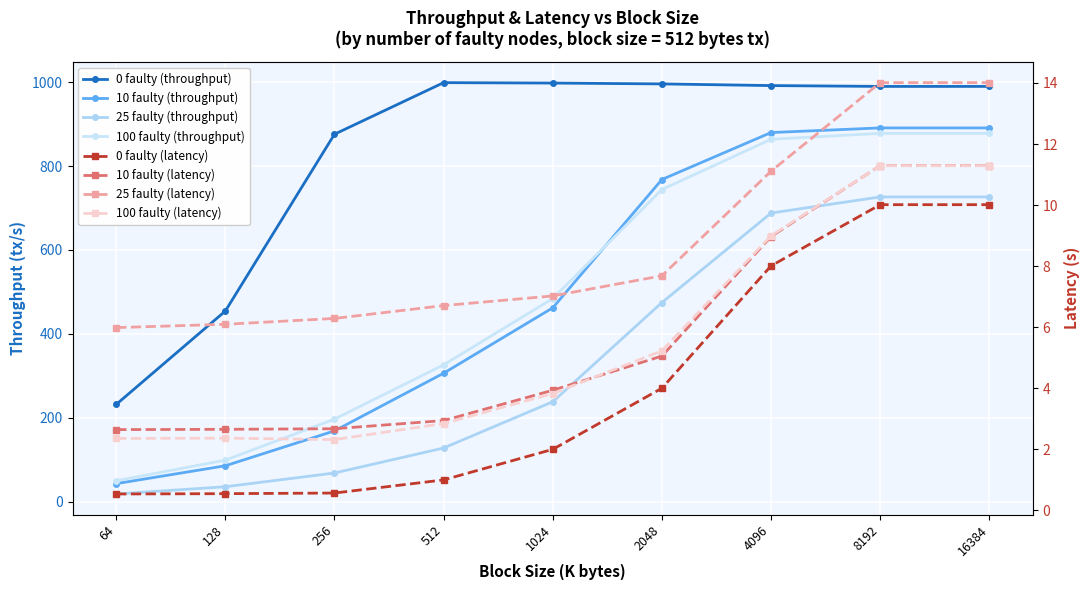

How many categories are shown in the chart?

9